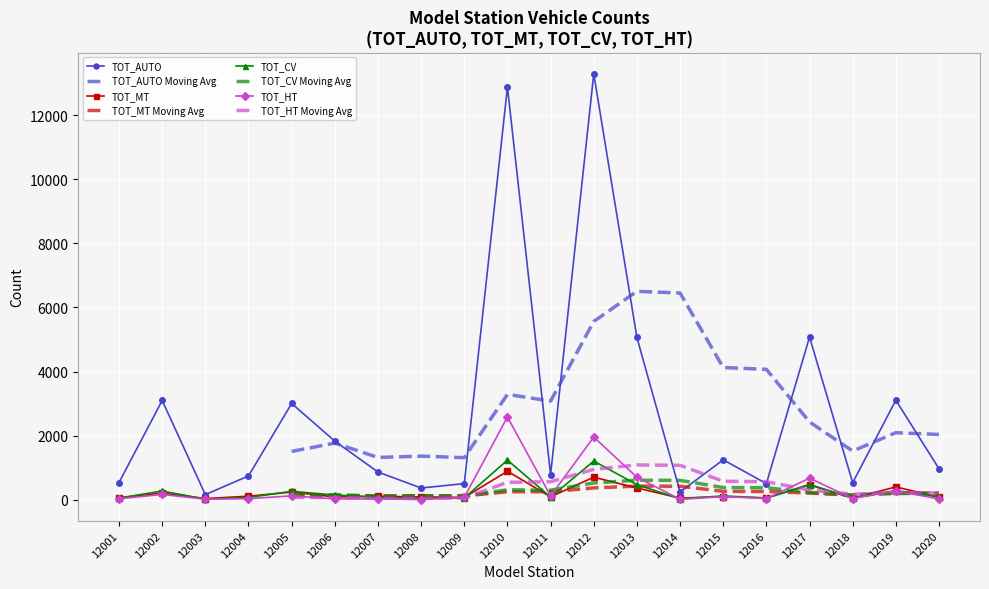

What is the average value of the TOT_AUTO series?

2737